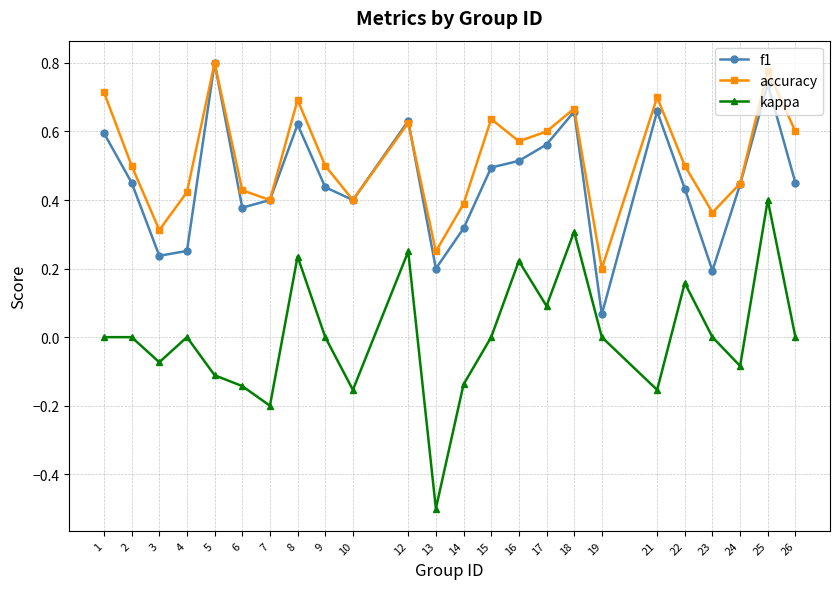

Which label corresponds to the smallest value in the chart?

13